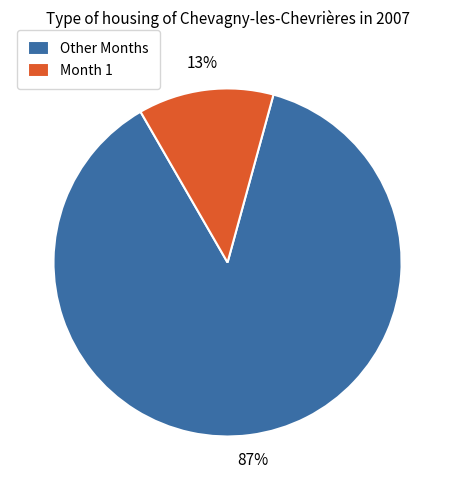

Which has a higher value, Month 1 or Other Months?

Other Months